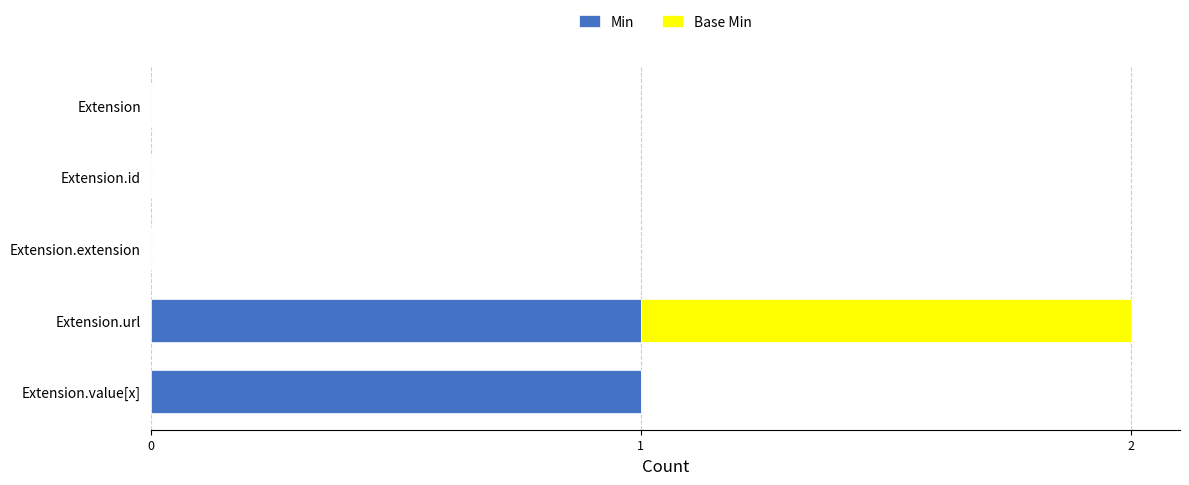

At which category is the sum across all series the highest?

Extension.url